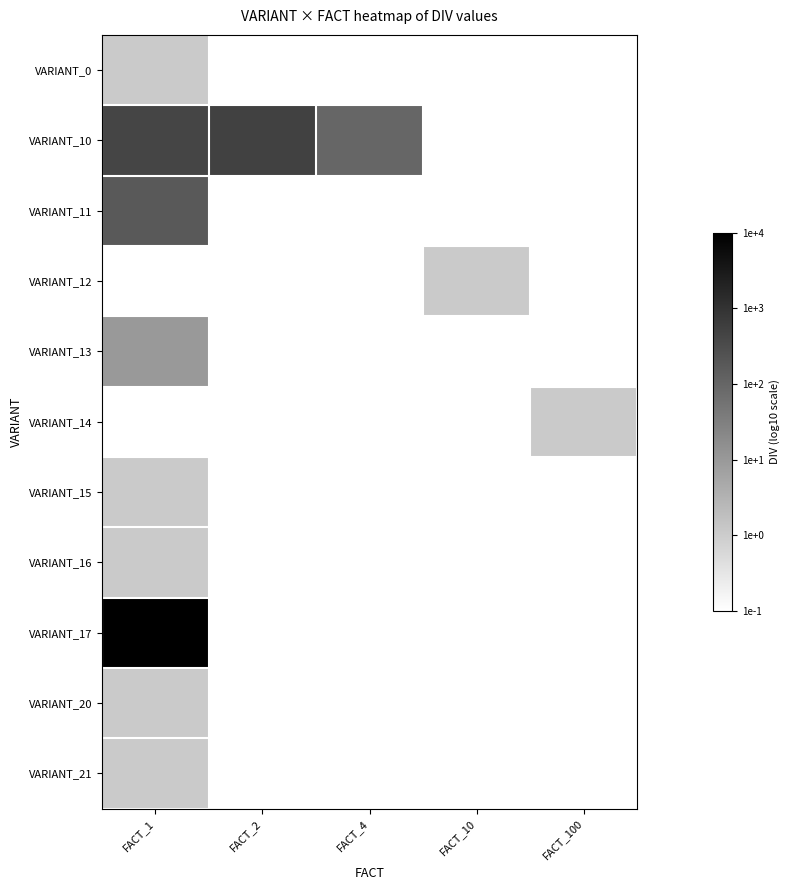

Between FACT_4 and FACT_10, which series saw the biggest shift?

VARIANT_10